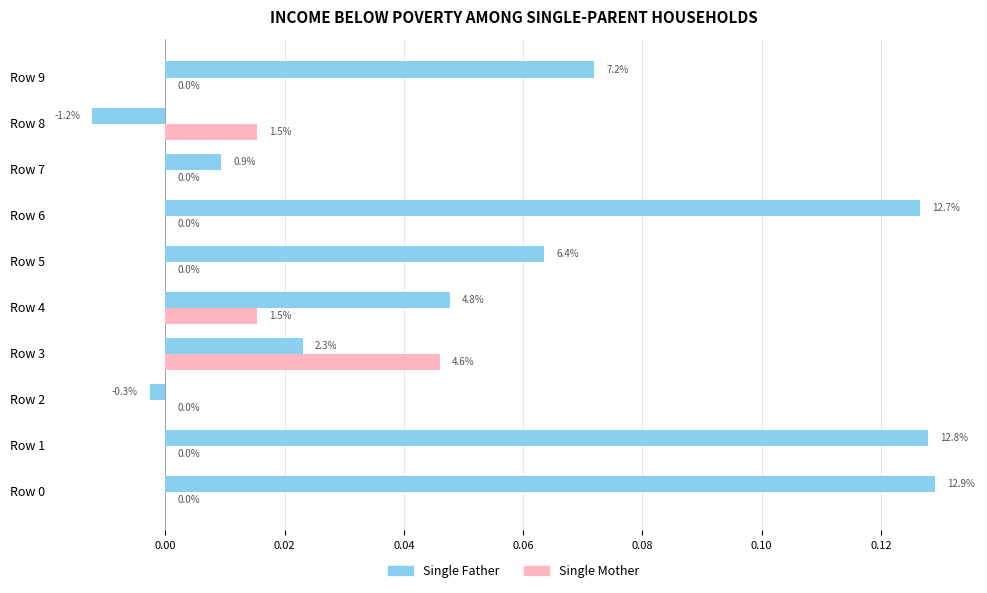

What are all the series names shown in the legend?

Single Father, Single Mother